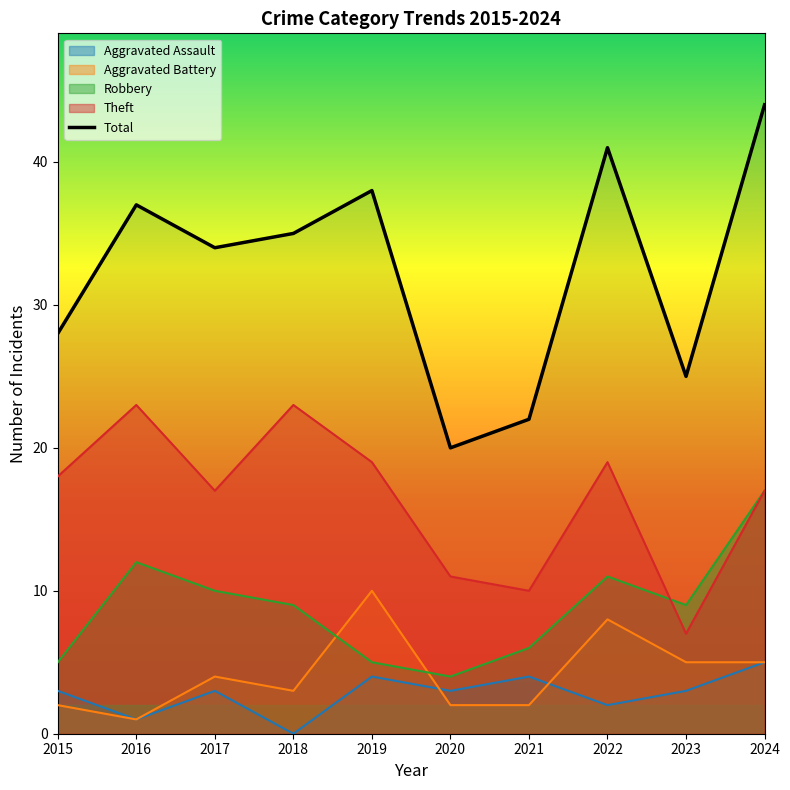

In Theft, how many points are lower than both neighbors (excluding endpoints)?

3